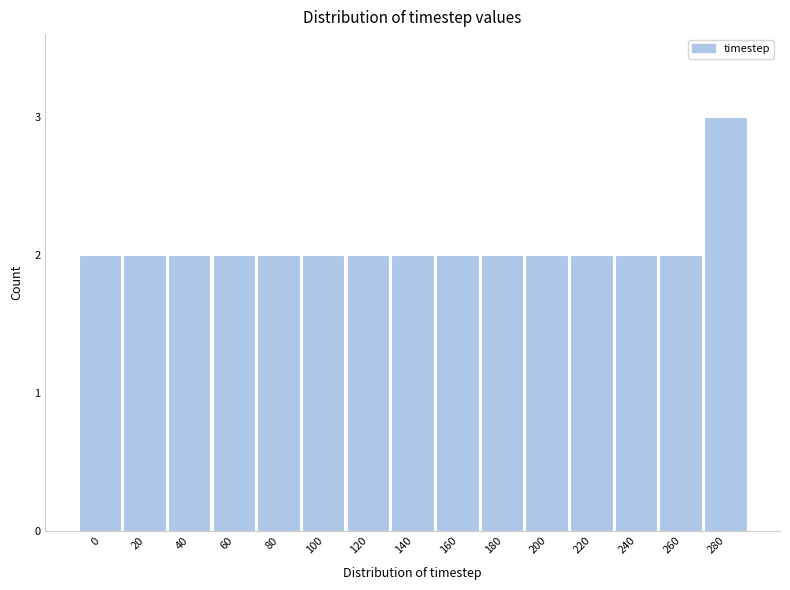

Reading left to right, transcribe all the data shown in this chart.

2	2	2	2	2	2	2	2	2	2	2	2	2	2	3